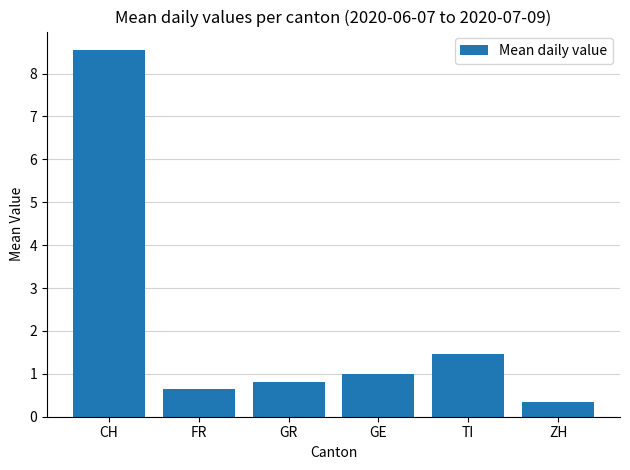

What value does the data have at TI?

1.5